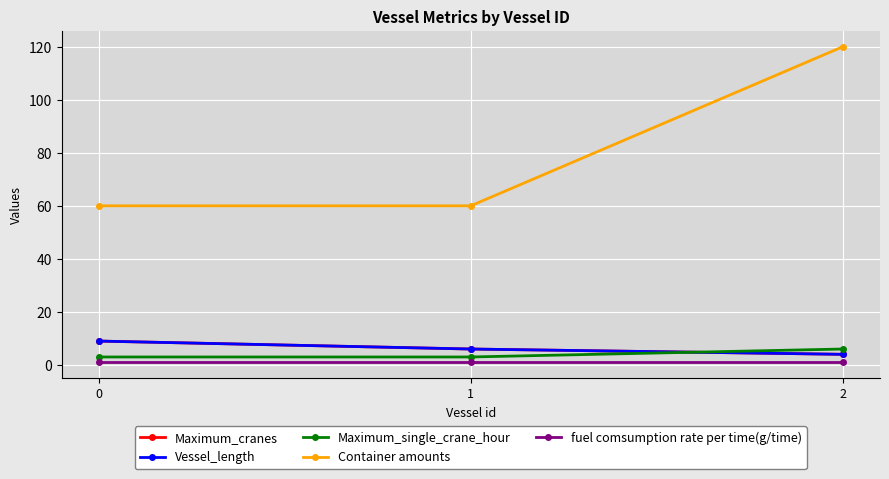

Reading right to left, what are all the values shown in this chart?

Maximum_cranes: 2=4	1=6	0=9
Vessel_length: 2=4	1=6	0=9
Maximum_single_crane_hour: 2=6	1=3	0=3
Container amounts: 2=120	1=60	0=60
fuel comsumption rate per time(g/time): 2=1	1=1	0=1